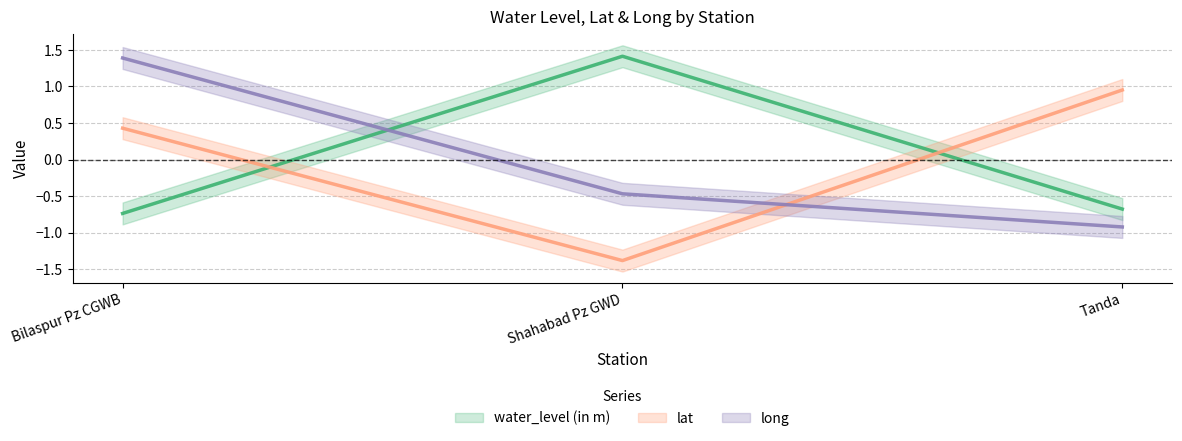

At Bilaspur Pz CGWB, list the series in order from largest to smallest.

long, lat, water_level (in m)